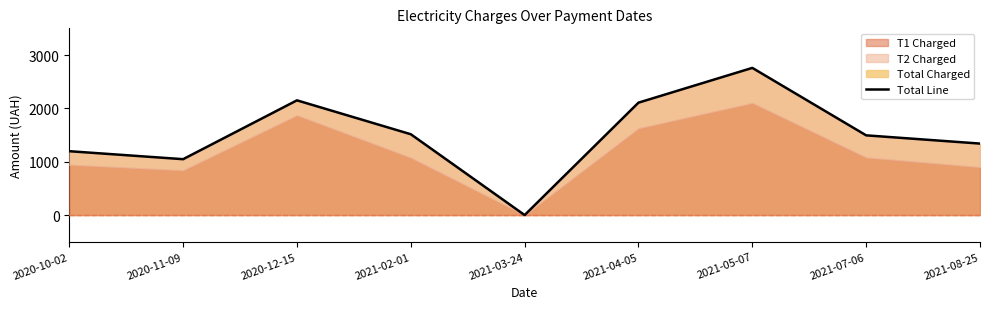

What is the difference between the maximum and minimum values?

2758.6